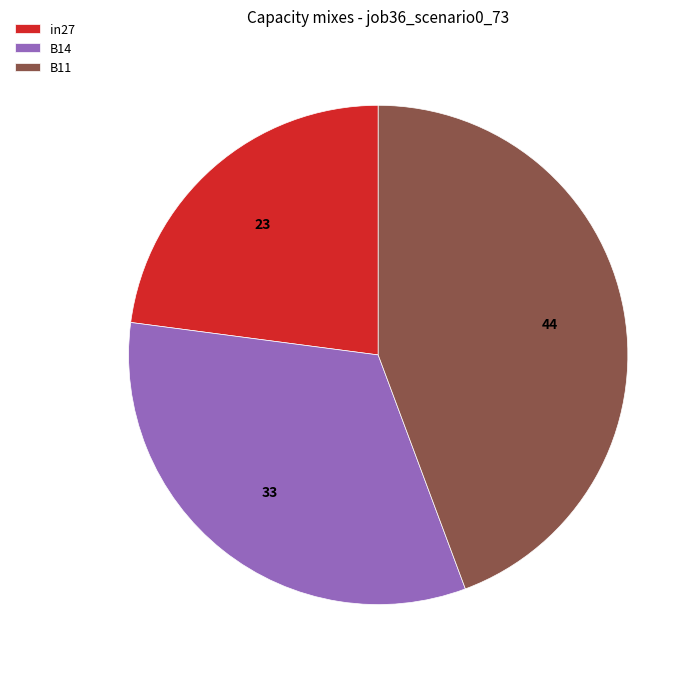

Is there any slice that represents more than half of the pie?

No